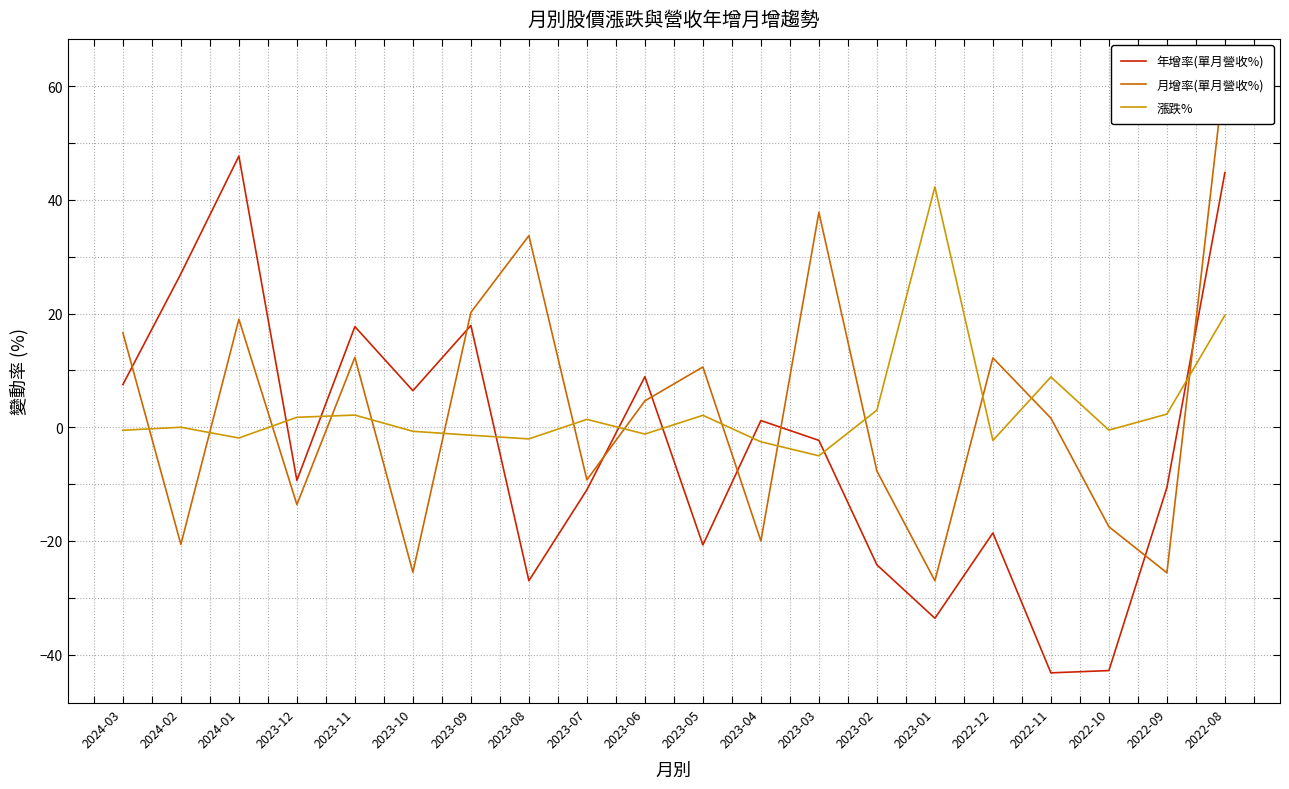

The value of 月增率(單月營收%) at 2023-02 is -3.2. True or false?

False